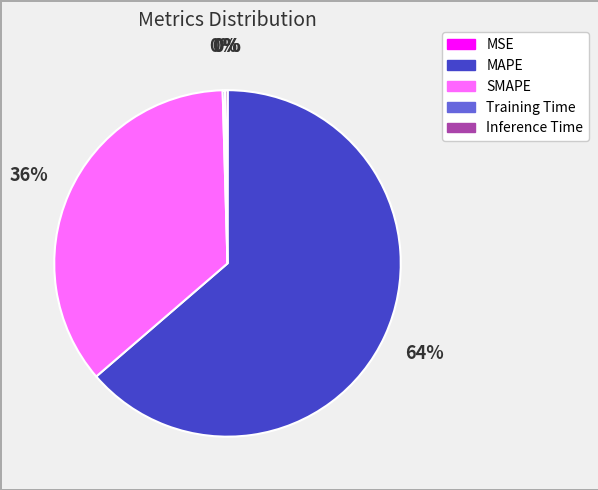

Which category accounts for the majority?

MAPE